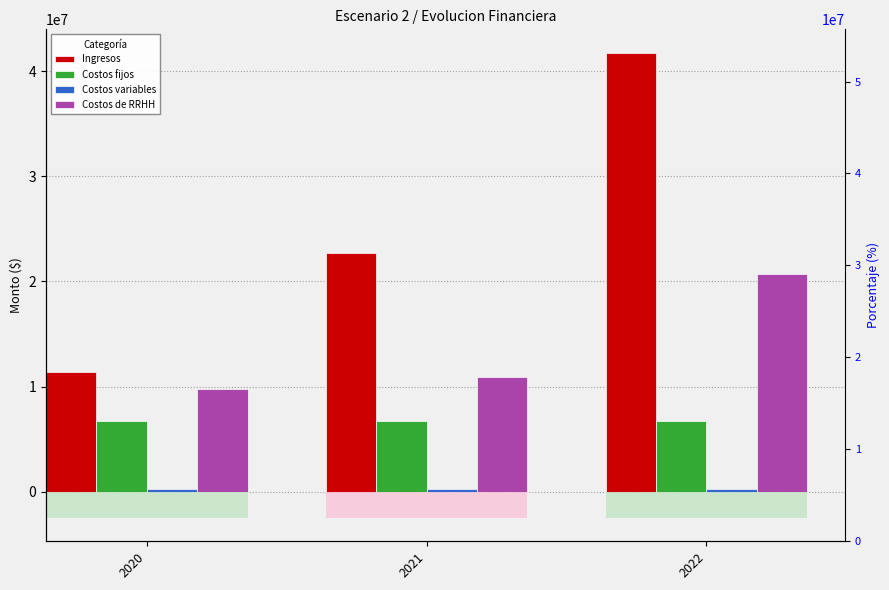

Reading left to right, list all the values displayed in this chart.

Ingresos: 11347620.0	22695240.0	41759241.6
Costos fijos: 6685587.6	6685587.6	6685587.6
Costos variables: 230628.4	220990.2	211309.4
Costos de RRHH: 9749696.4	10859538.0	20689881.9